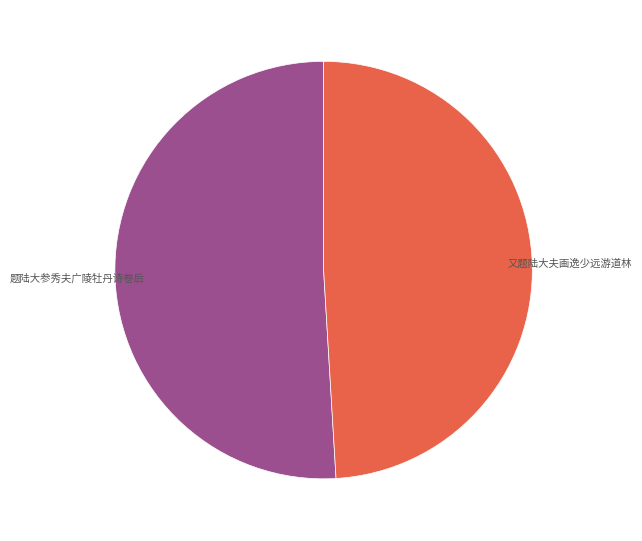

To the nearest percent, what is the average slice percentage?

50%